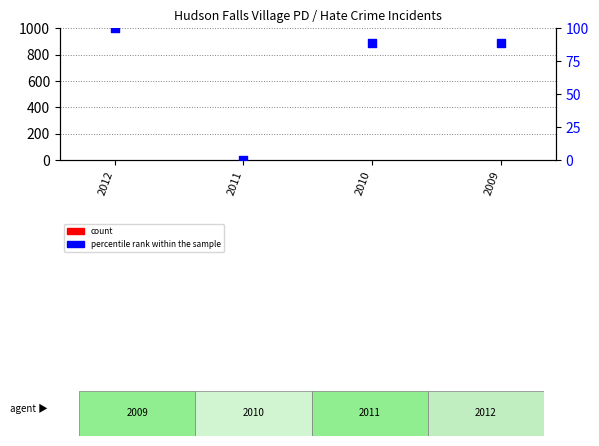

What are all the series names shown in the legend?

count, percentile rank within the sample